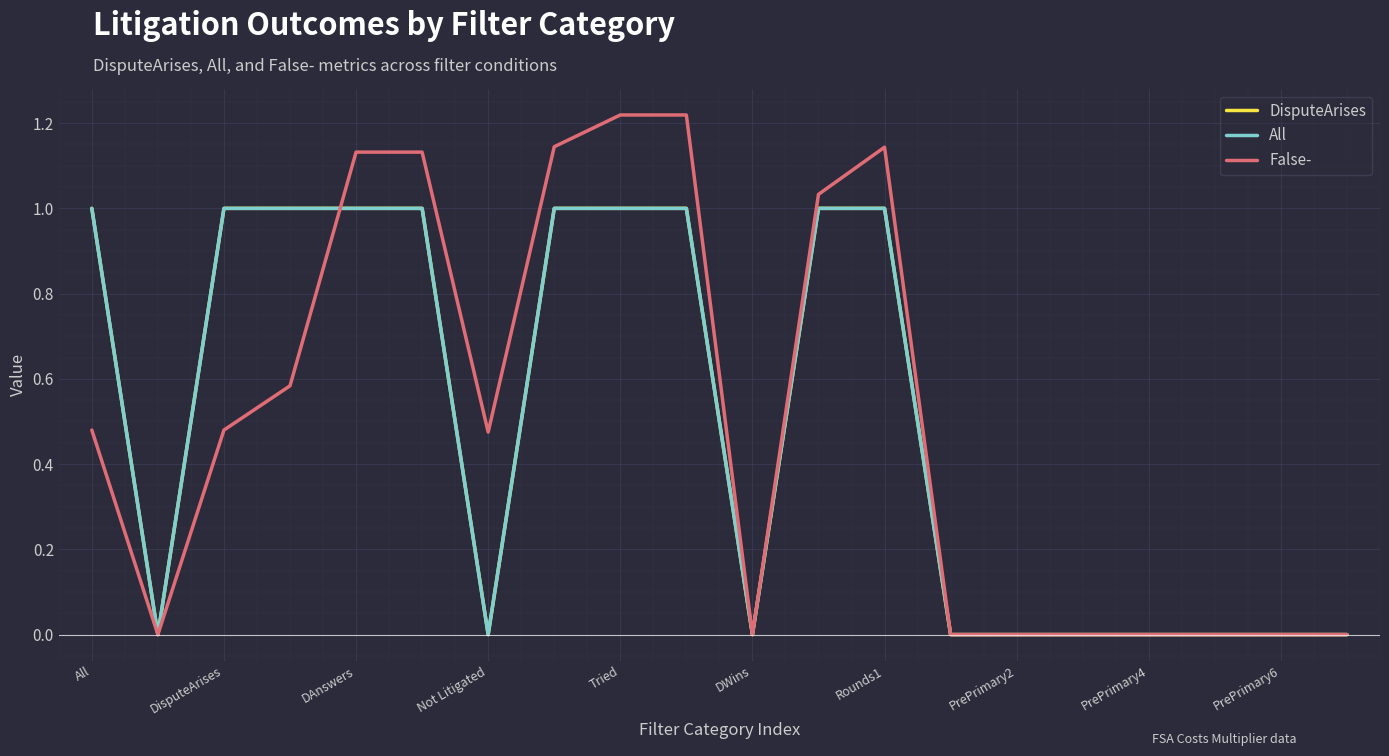

Does the chart display data point markers on the line(s)?

No